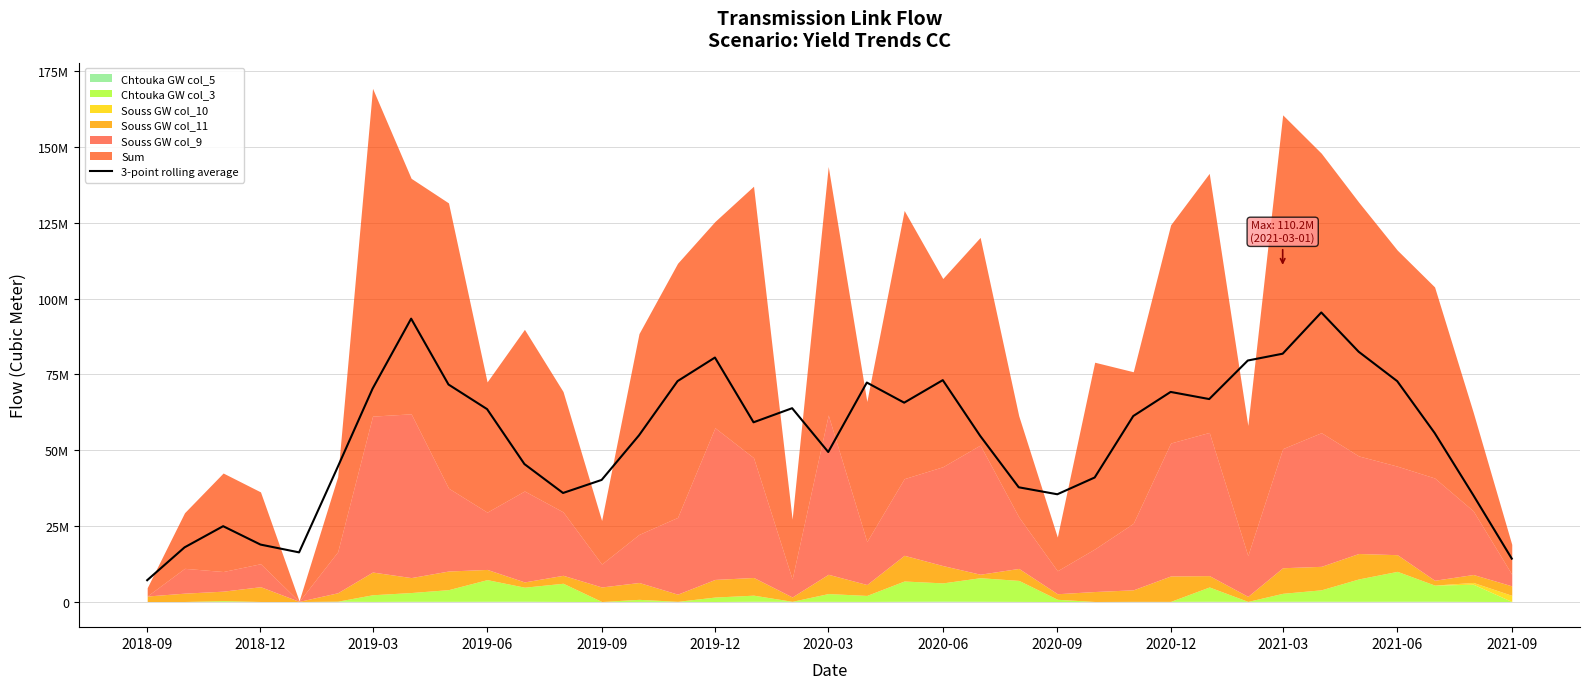

How many points are lower than both their immediate neighbors (excluding endpoints)?

7